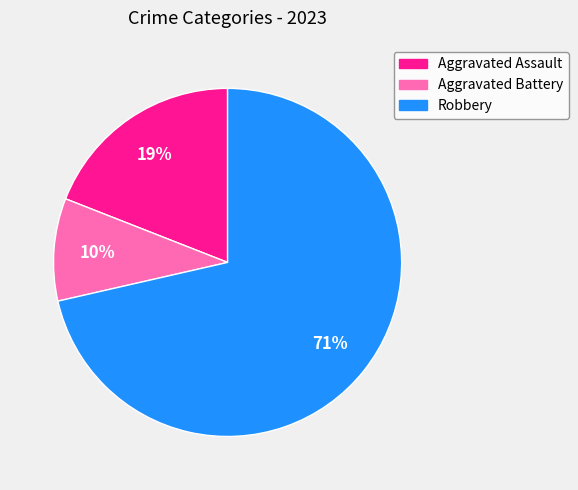

To the nearest percent, what percentage of the pie is Aggravated Assault?

19%